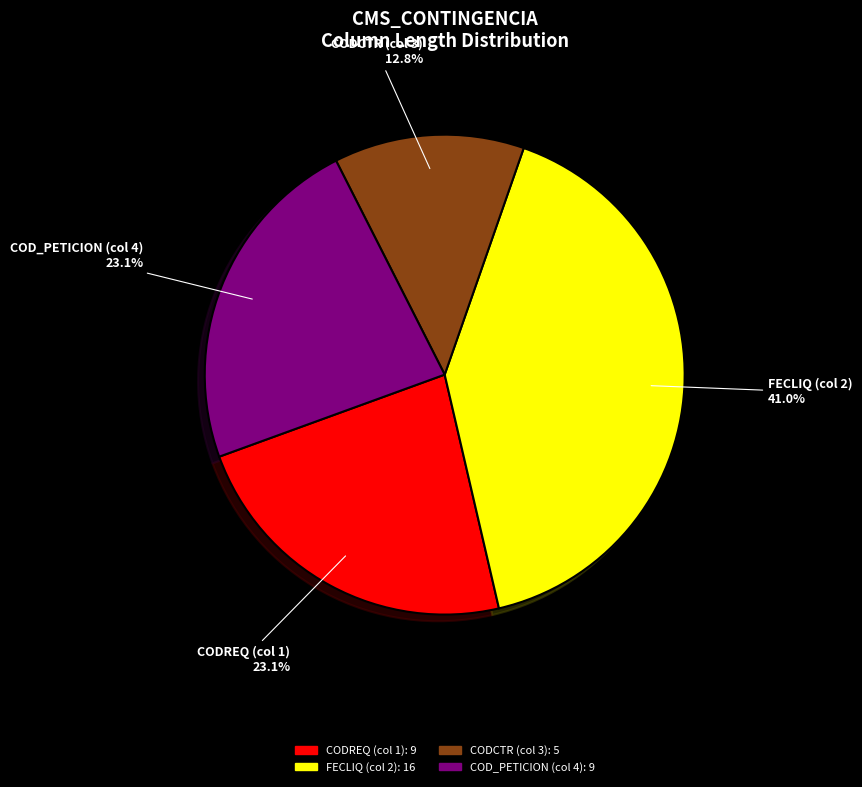

To the nearest percent, what is the average slice percentage?

25%